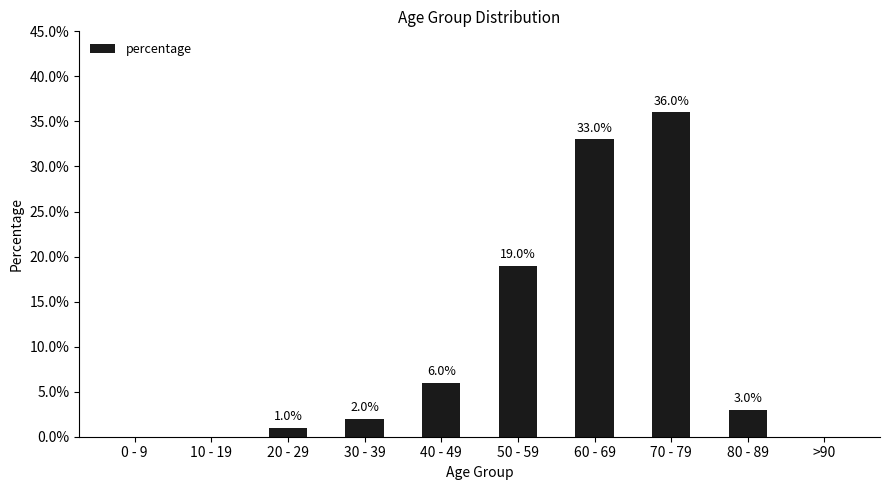

Are the bars horizontal?

No